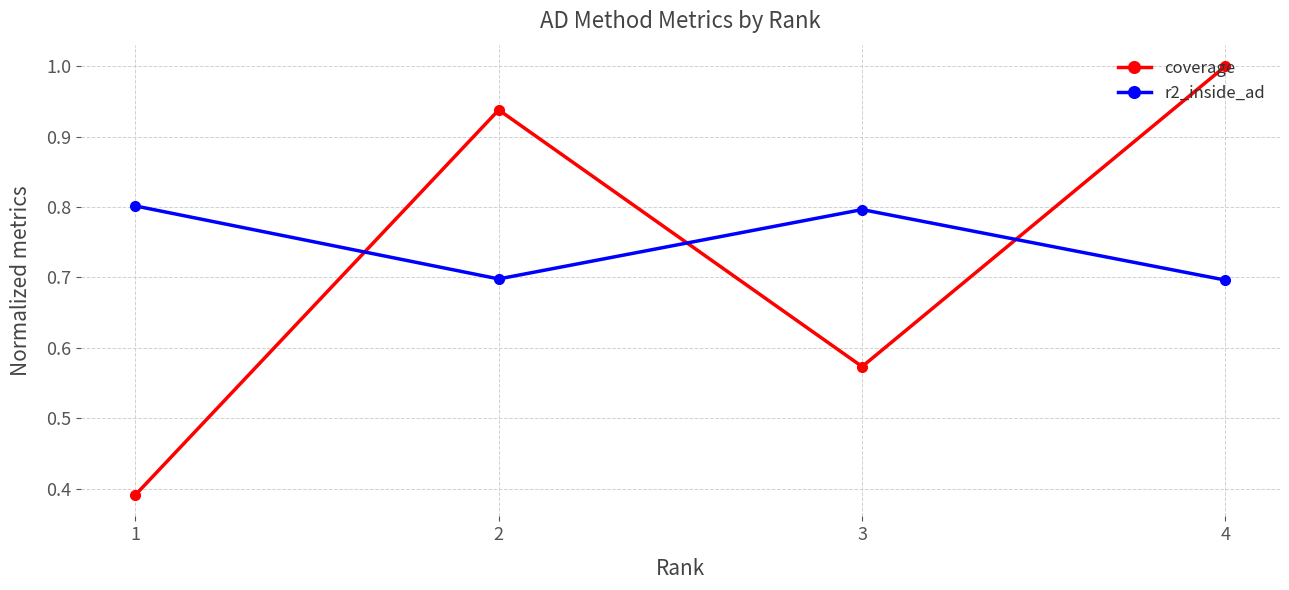

True or false: r2_inside_ad has more than 2 points higher than both neighbors.

False